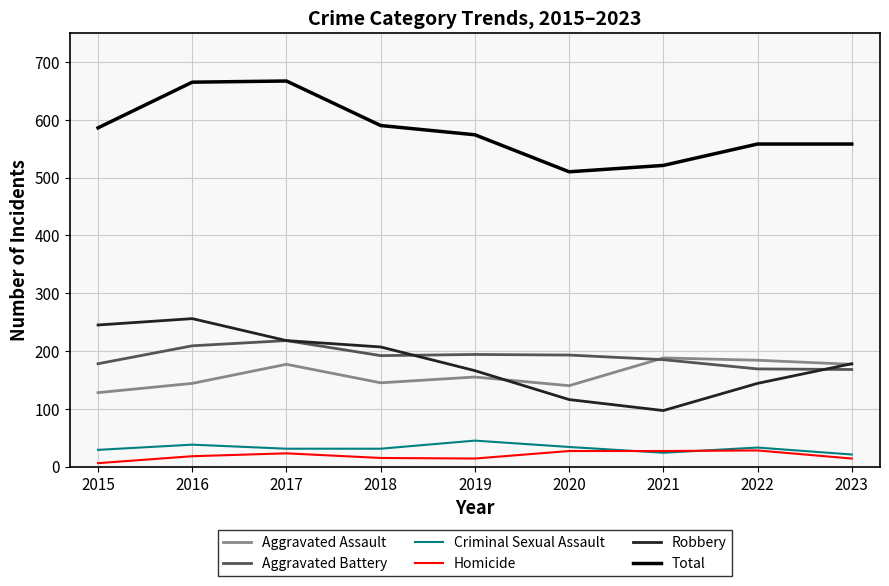

True or false: Total and Robbery cross at least once.

False